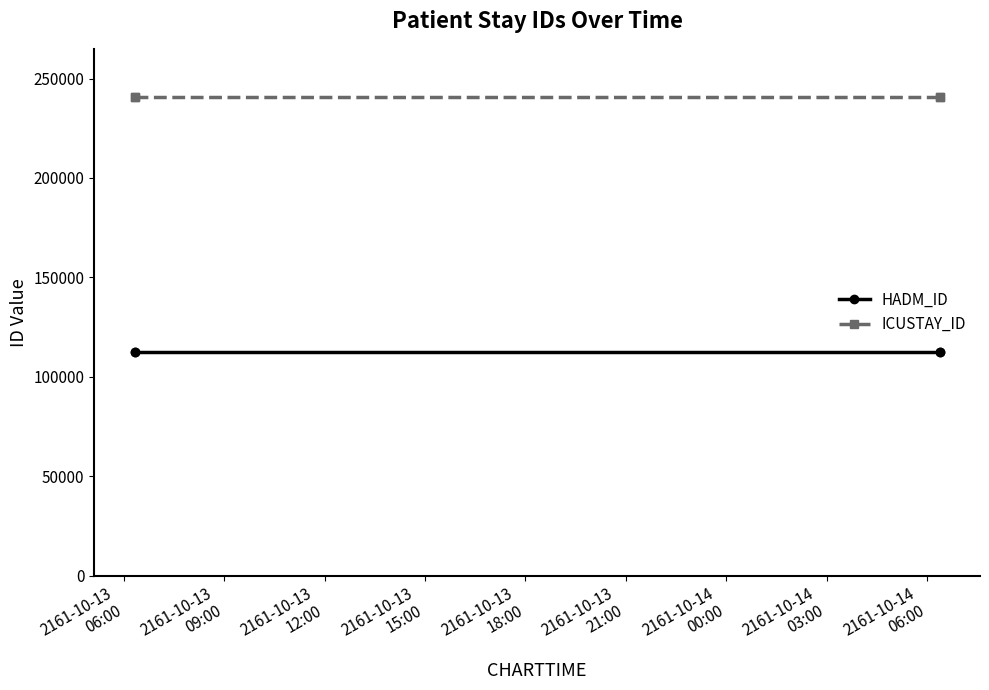

True or false: ICUSTAY_ID and HADM_ID cross at least once.

False